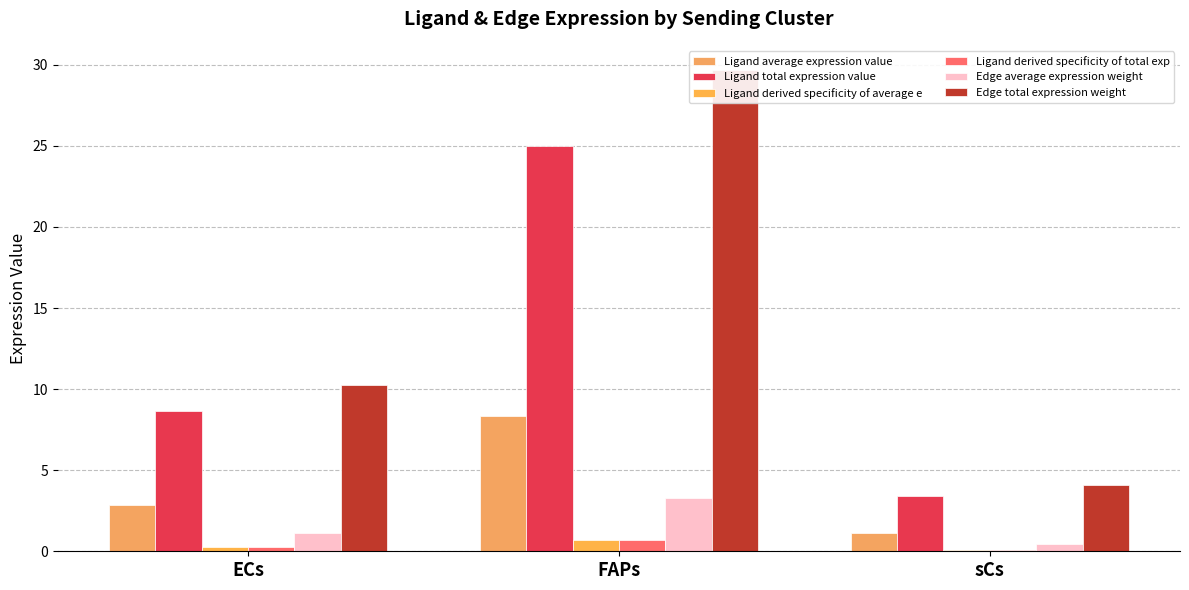

What is the smallest value displayed?

0.1